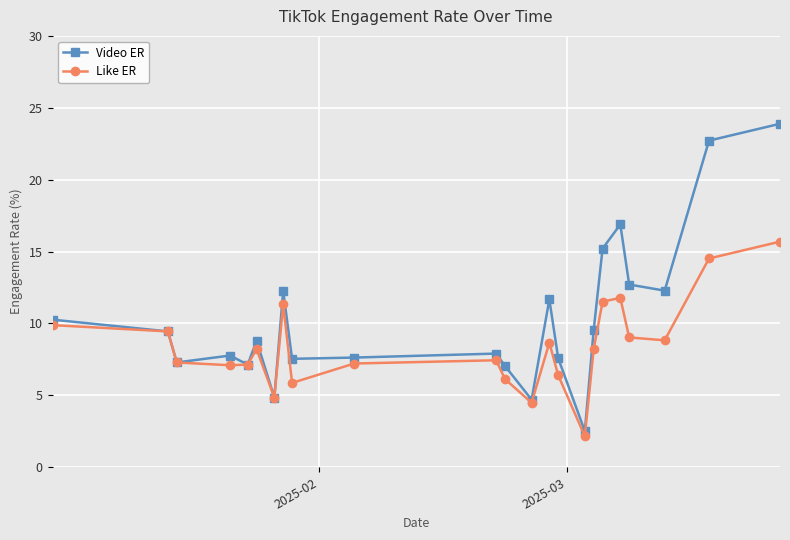

What are all the series names shown in the legend?

Video ER, Like ER